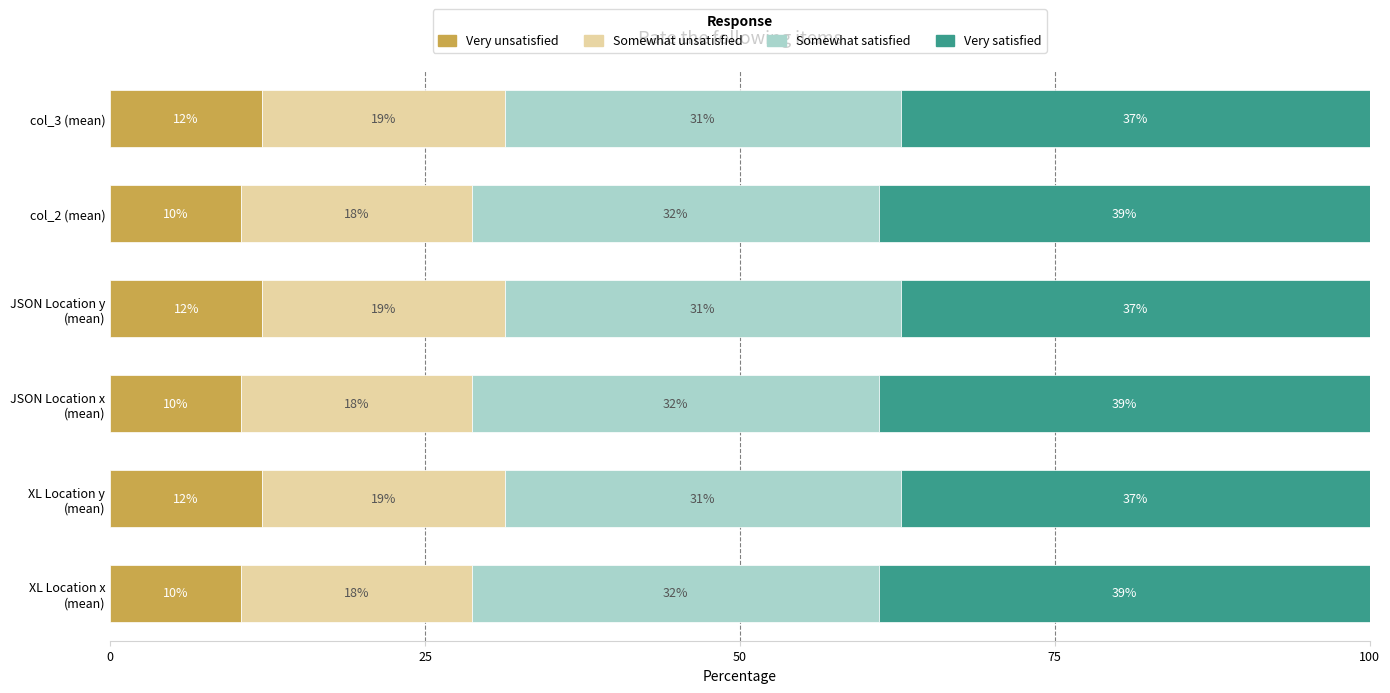

How many Very satisfied values are between 37 and 38?

3